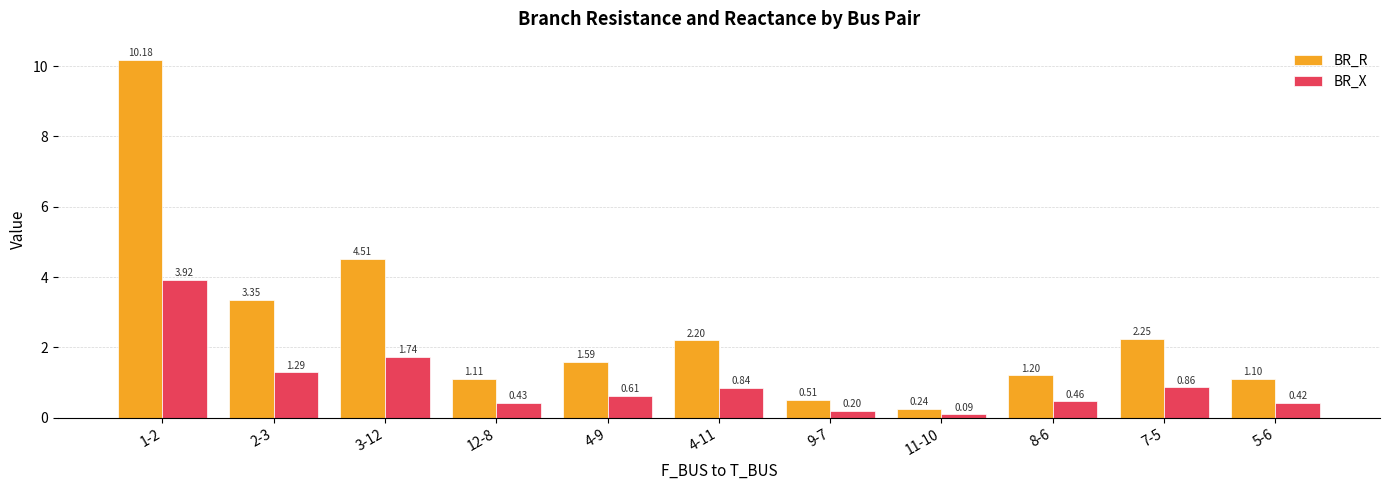

Is the value of BR_R at 2-3 greater than the value of BR_X at 3-12?

Yes